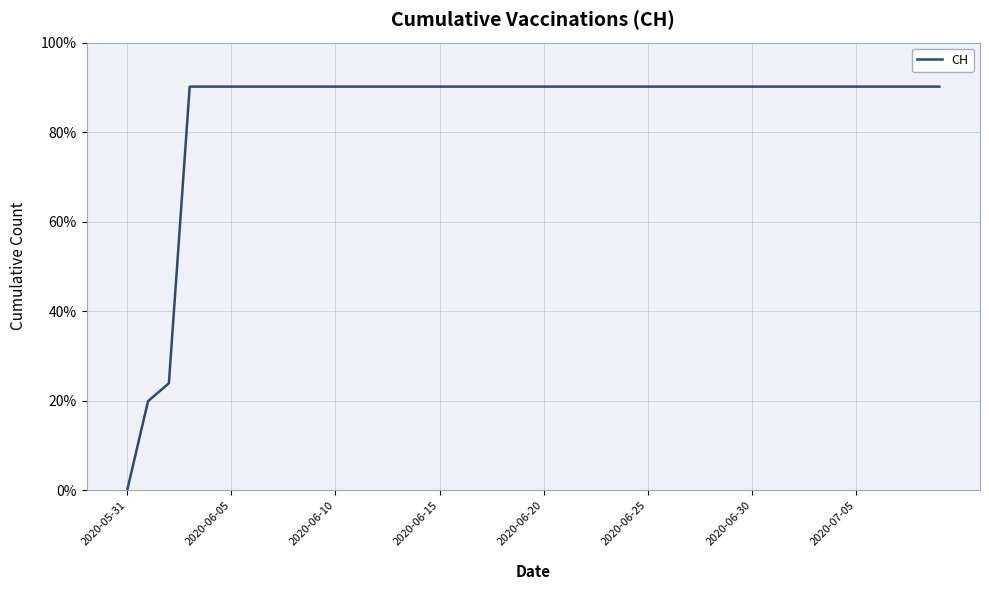

Does the chart have visible grid lines?

Yes